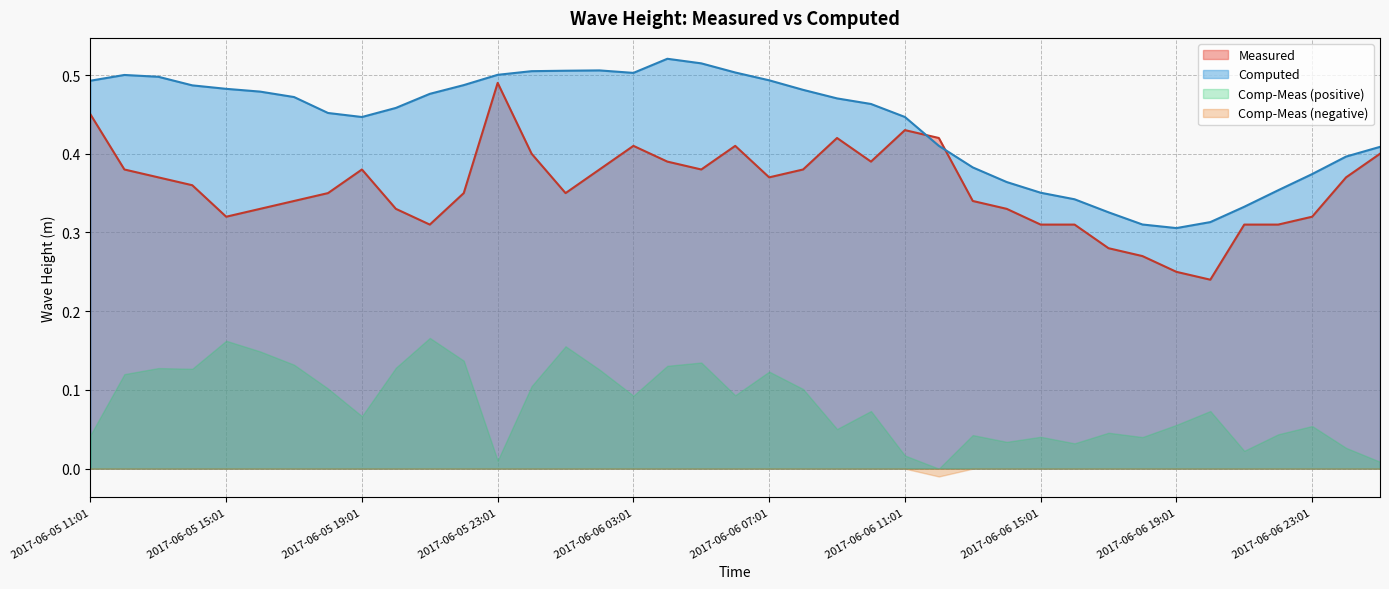

The Measured series shows 0.1 at 2017-06-06 23:01. True or false?

False